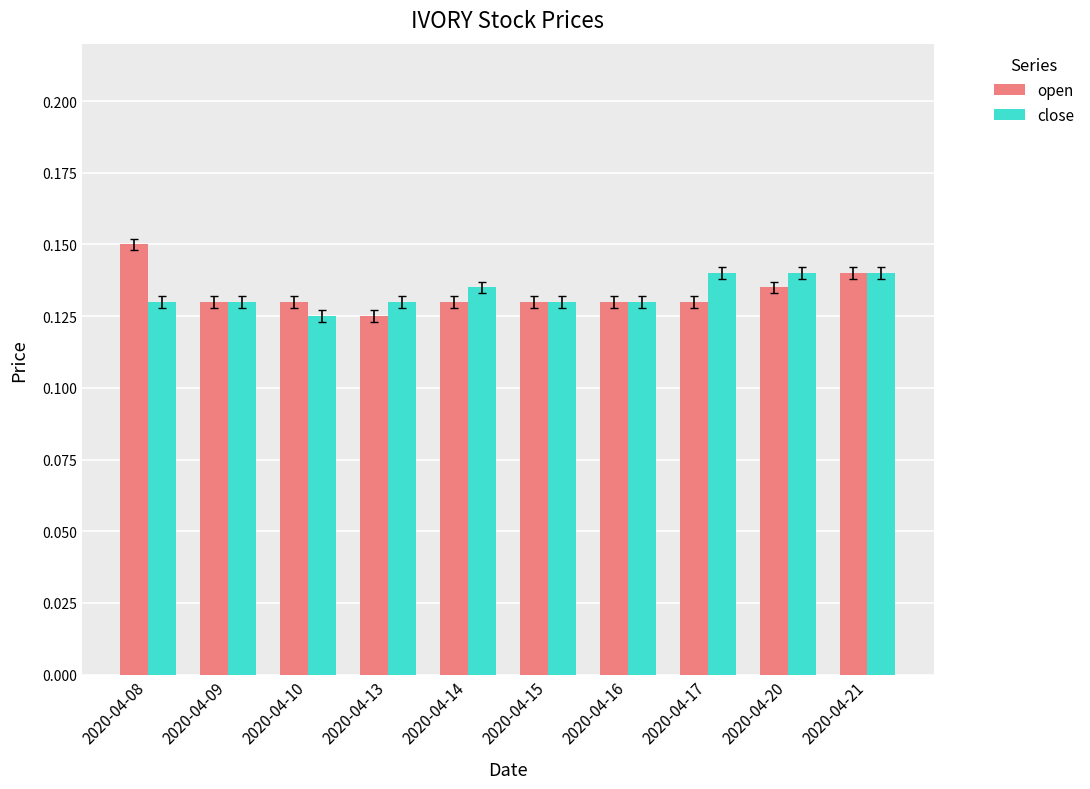

At which category does the chart reach its peak across all series?

2020-04-08